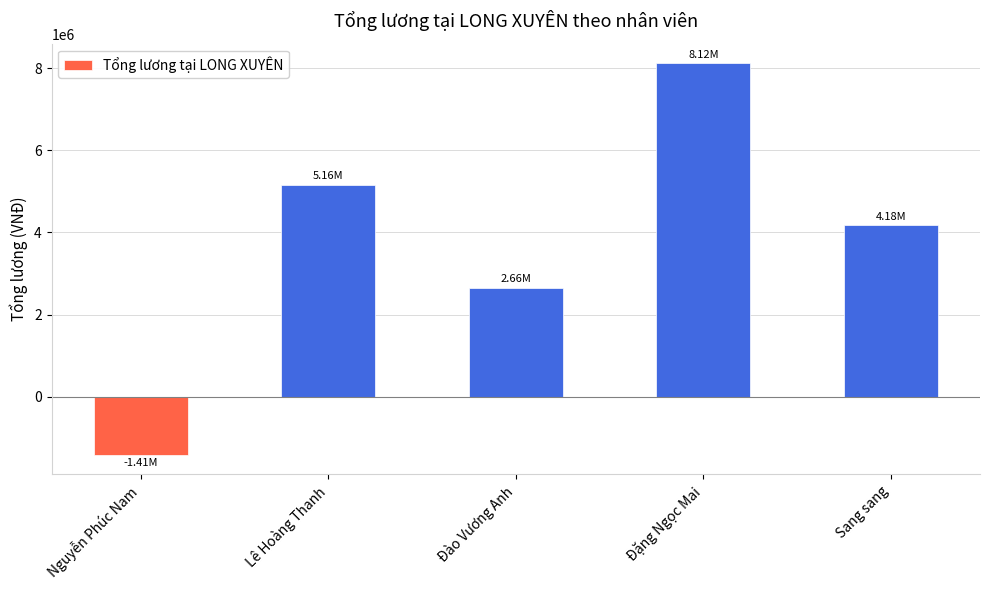

Reading left to right, extract all data points from this chart.

-1413928.6	5160000.0	2658928.6	8118214.3	4180000.0